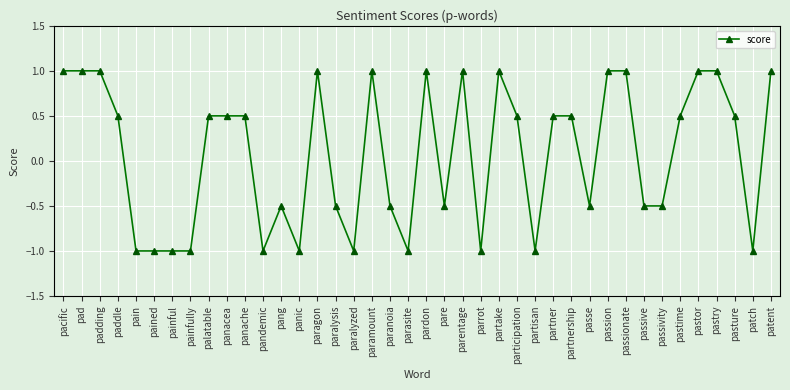

At which label does the data first exceed 0?

pacific